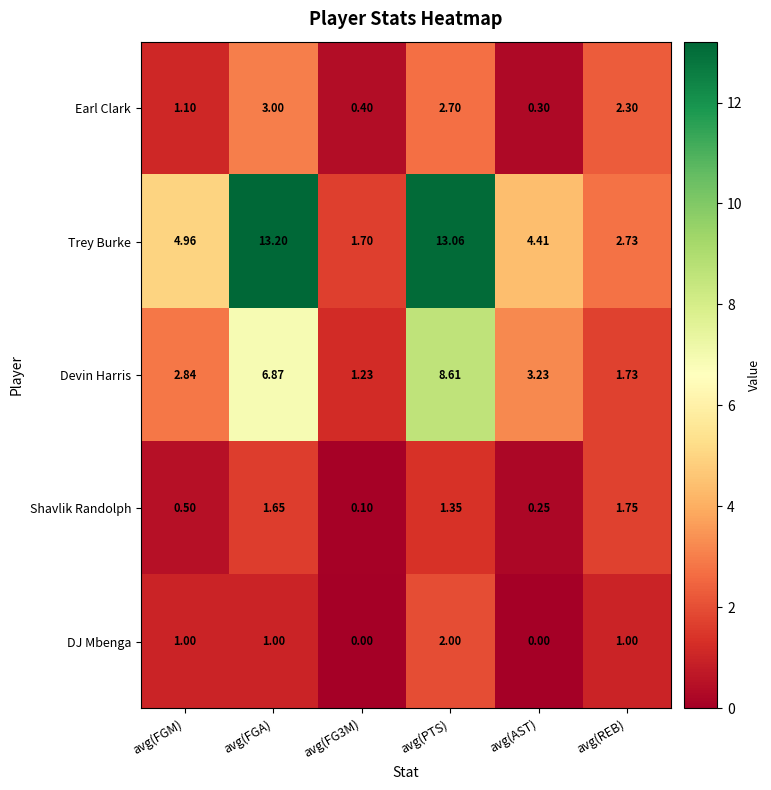

Which series changed the most between avg(PTS) and avg(REB)?

Trey Burke